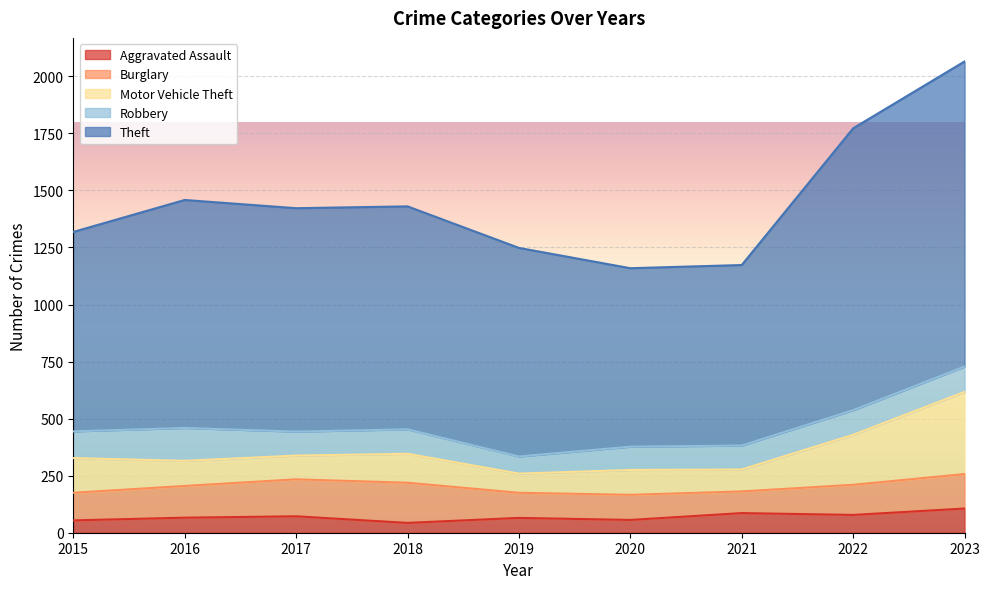

Reading left to right, transcribe all the data shown in this chart.

Aggravated Assault: 54	66	72	43	65	56	86	78	106
Burglary: 121	139	162	176	110	110	95	132	151
Motor Vehicle Theft: 152	110	104	127	84	109	96	219	360
Robbery: 117	144	105	107	75	102	105	108	111
Theft: 874	999	979	977	914	782	791	1235	1337